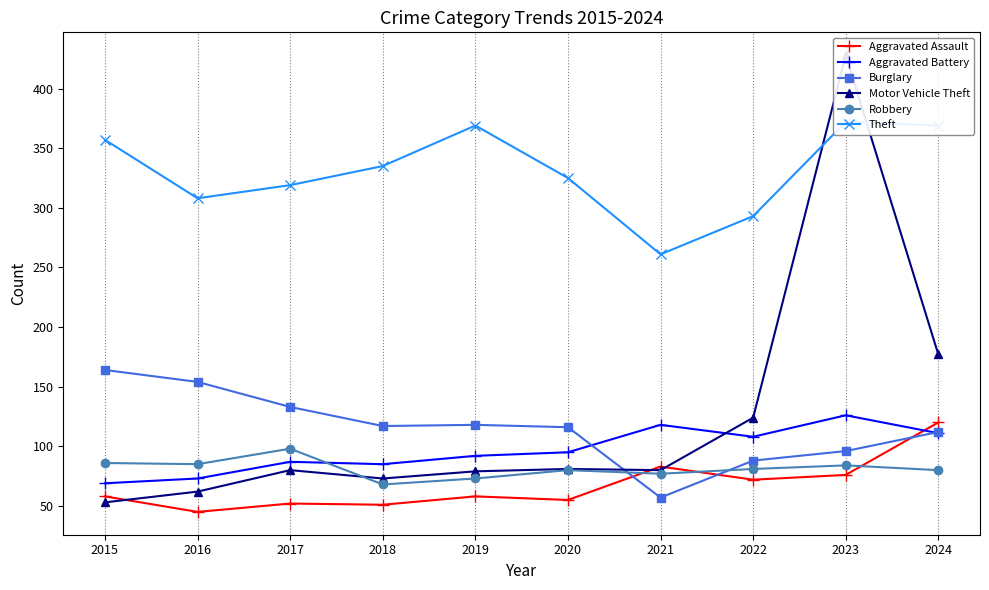

Where is the first local minimum for Robbery?

2016